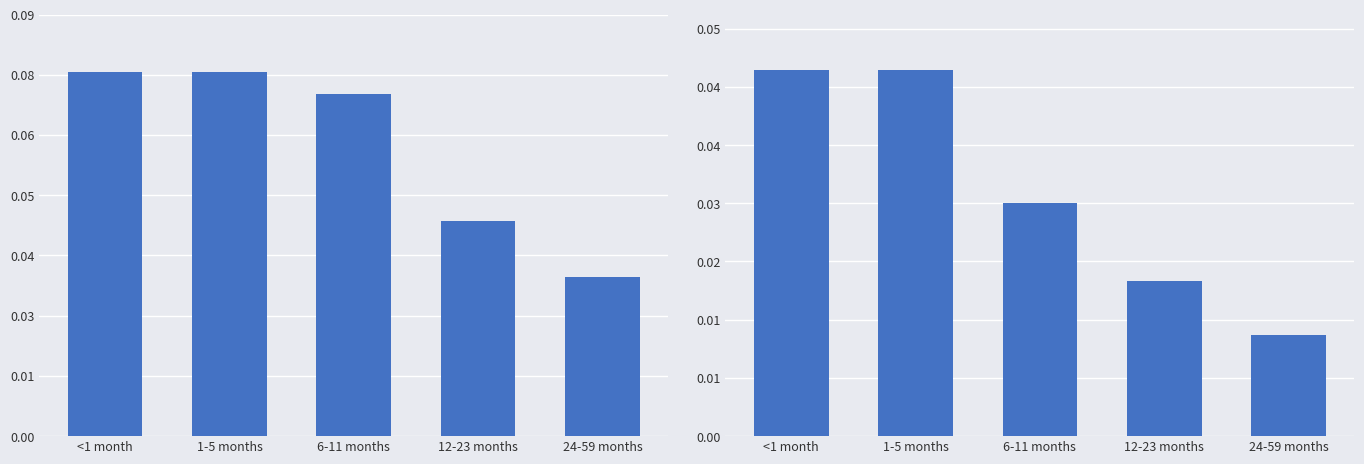

What is the label of the 3rd bar from the right?

6-11 months